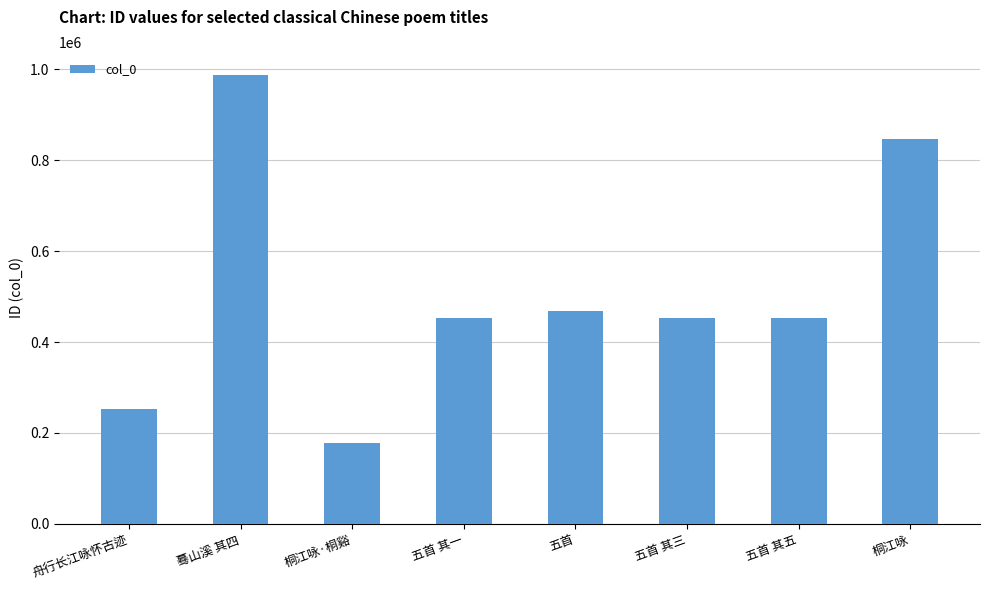

At which category does the chart reach its peak across all series?

蓦山溪 其四